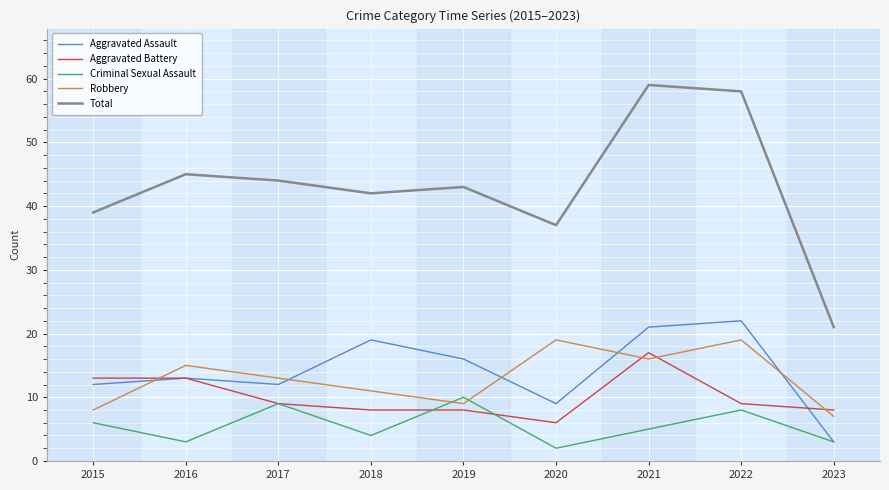

At how many categories does at least one series exceed 27?

8